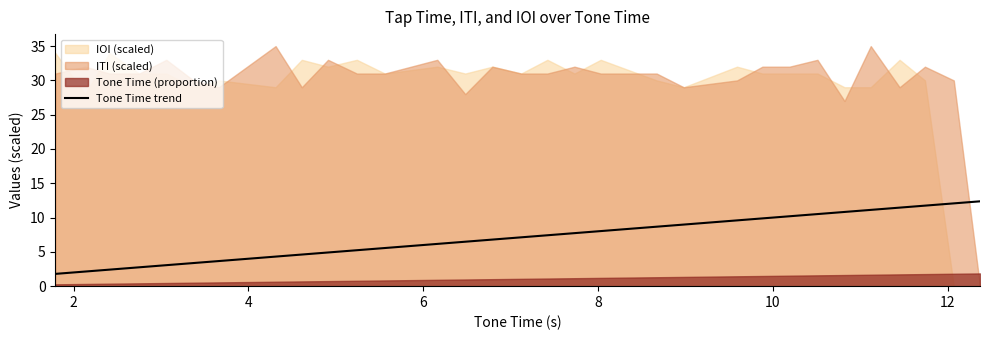

What is the maximum value for Tone Time trend?

12.4